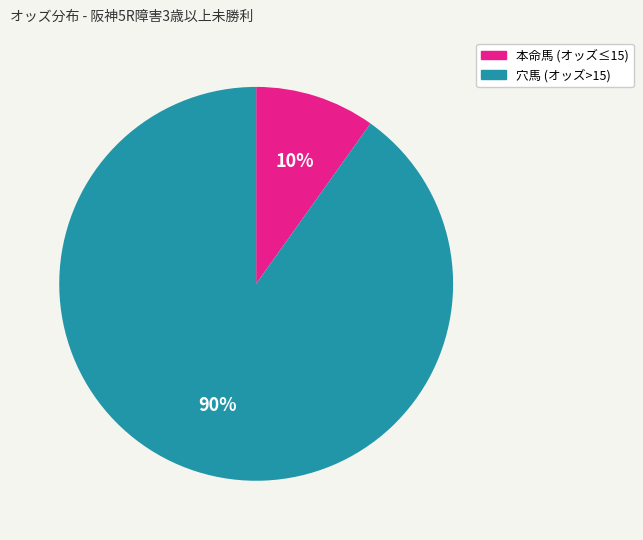

Do 穴馬 (オッズ>15) and 本命馬 (オッズ≤15) together represent more than half of the pie?

Yes